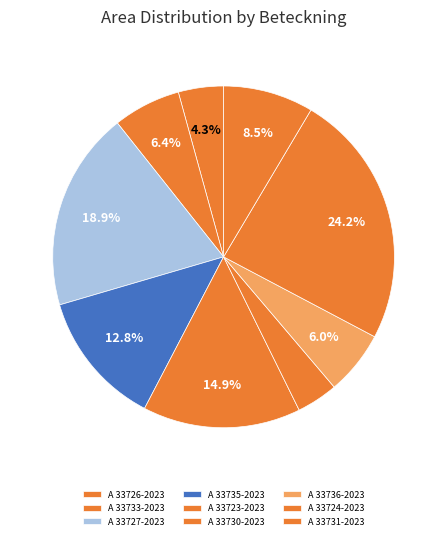

How many slices are in this pie chart?

9